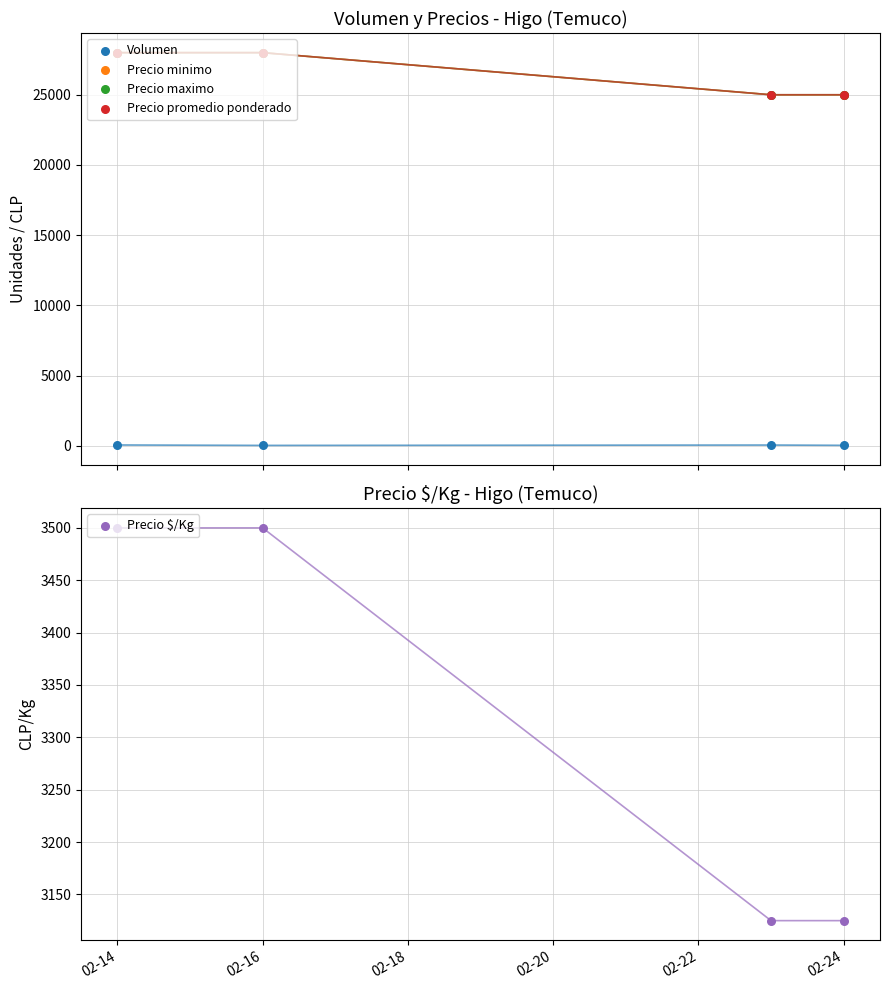

At which category is the sum across all series the highest?

02-14